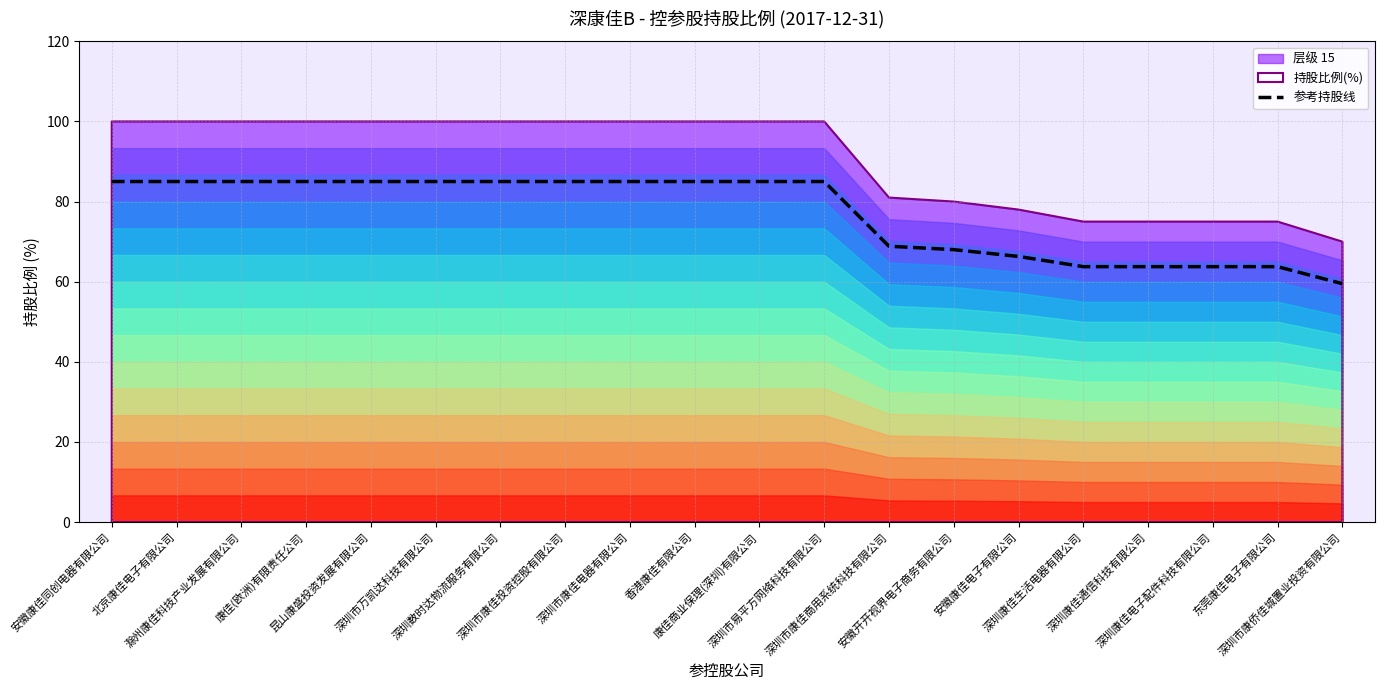

Reading left to right, what are all the values shown in this chart?

安徽康佳同创电器有限公司=85.0	北京康佳电子有限公司=85.0	滁州康佳科技产业发展有限公司=85.0	康佳(欧洲)有限责任公司=85.0	昆山康盛投资发展有限公司=85.0	深圳市万凯达科技有限公司=85.0	深圳数时达物流服务有限公司=85.0	深圳市康佳投资控股有限公司=85.0	深圳市康佳电器有限公司=85.0	香港康佳有限公司=85.0	康佳商业保理(深圳)有限公司=85.0	深圳市易平方网络科技有限公司=85.0	深圳市康佳商用系统科技有限公司=68.8	安徽开开视界电子商务有限公司=68.0	安徽康佳电子有限公司=66.3	深圳康佳生活电器有限公司=63.8	深圳康佳通信科技有限公司=63.8	深圳康佳电子配件科技有限公司=63.8	东莞康佳电子有限公司=63.8	深圳市康侨佳城置业投资有限公司=59.5